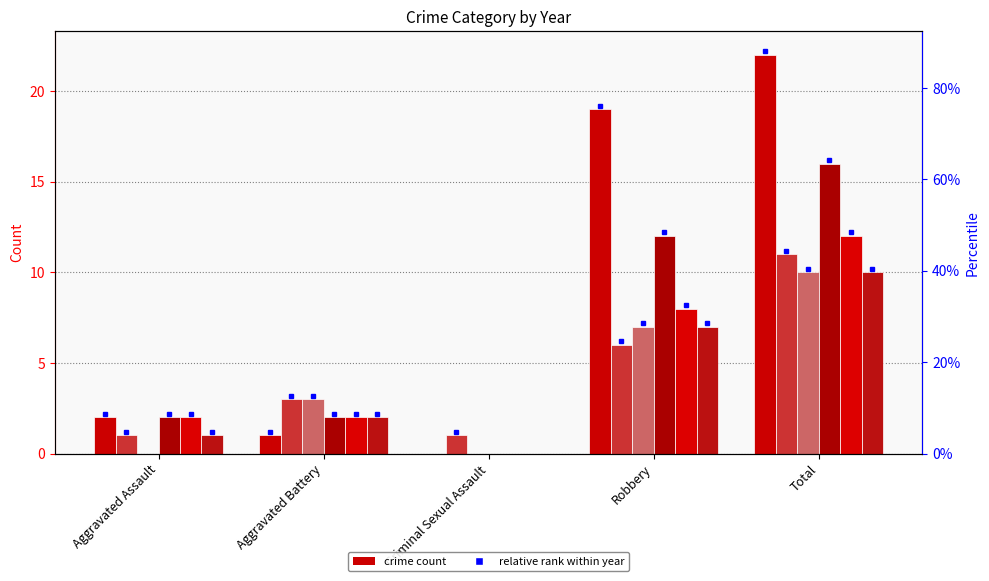

Count the number of data series in this chart.

6